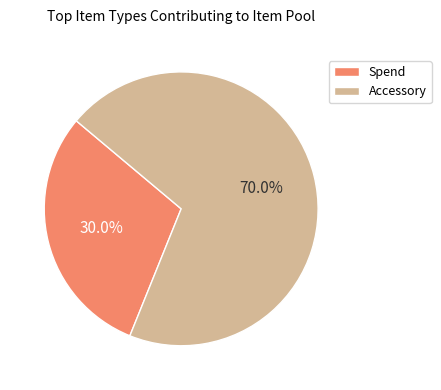

What percentage is the Accessory slice, to the nearest percent?

70%